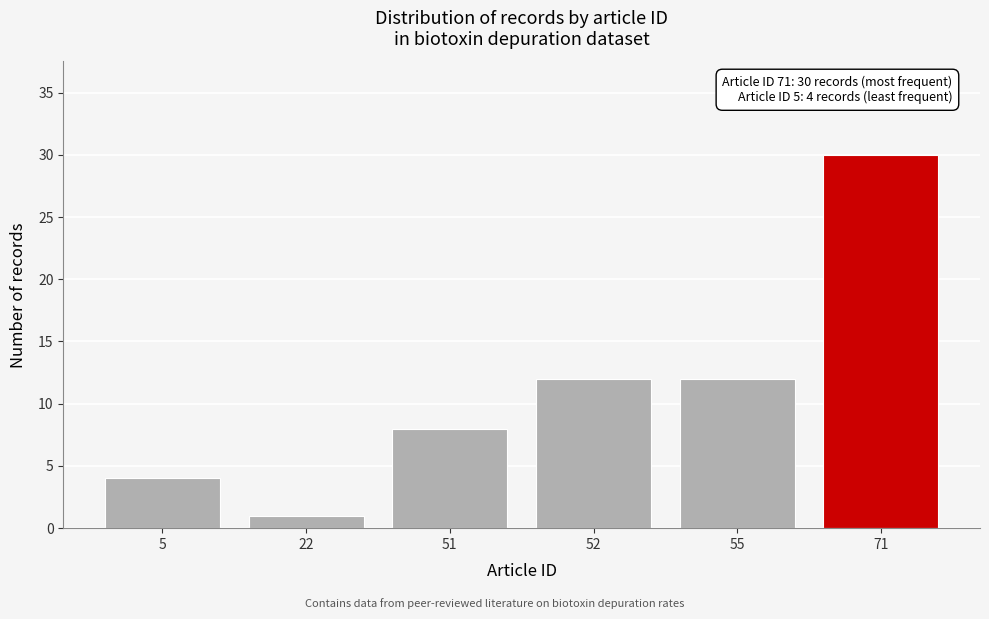

Reading left to right, transcribe all the data shown in this chart.

5=4	22=1	51=8	52=12	55=12	71=30